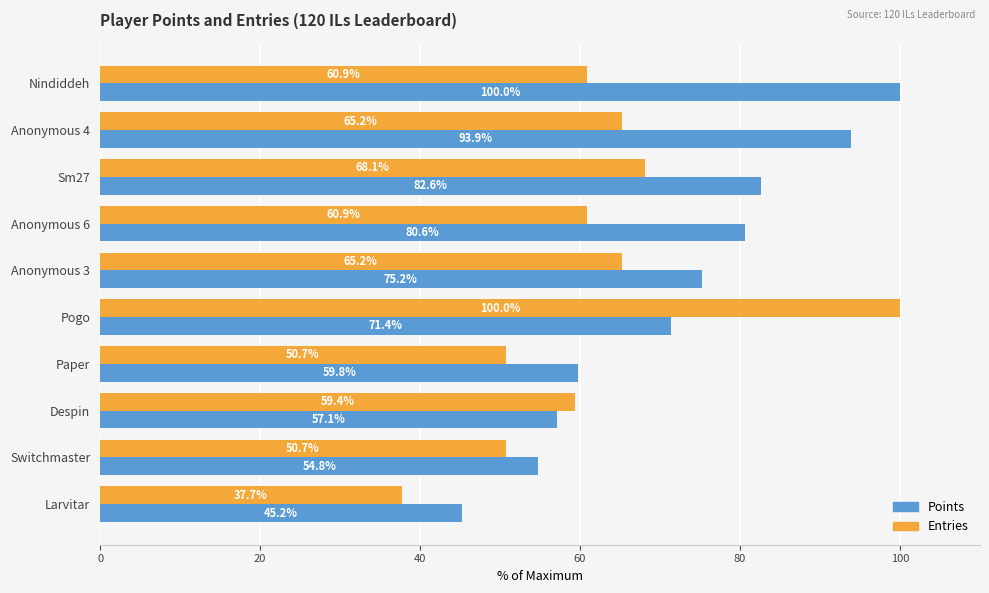

What is the maximum value shown in the chart?

100.0